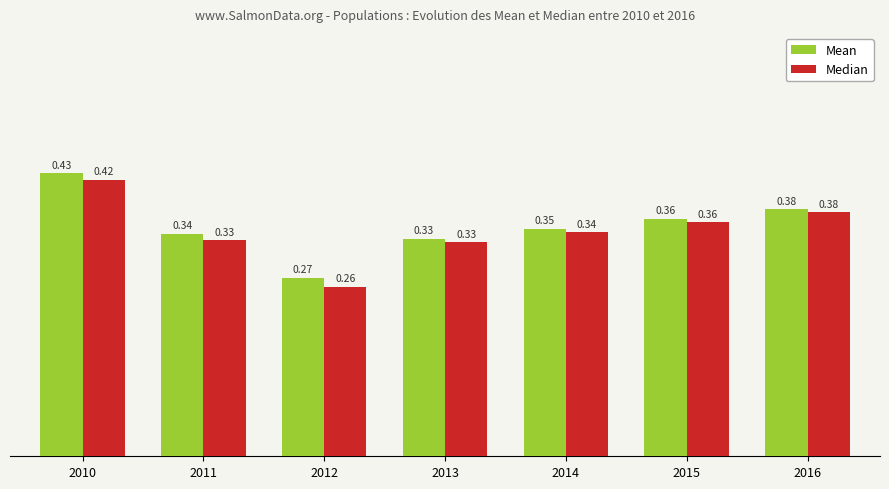

At how many categories does at least one series exceed 0?

7